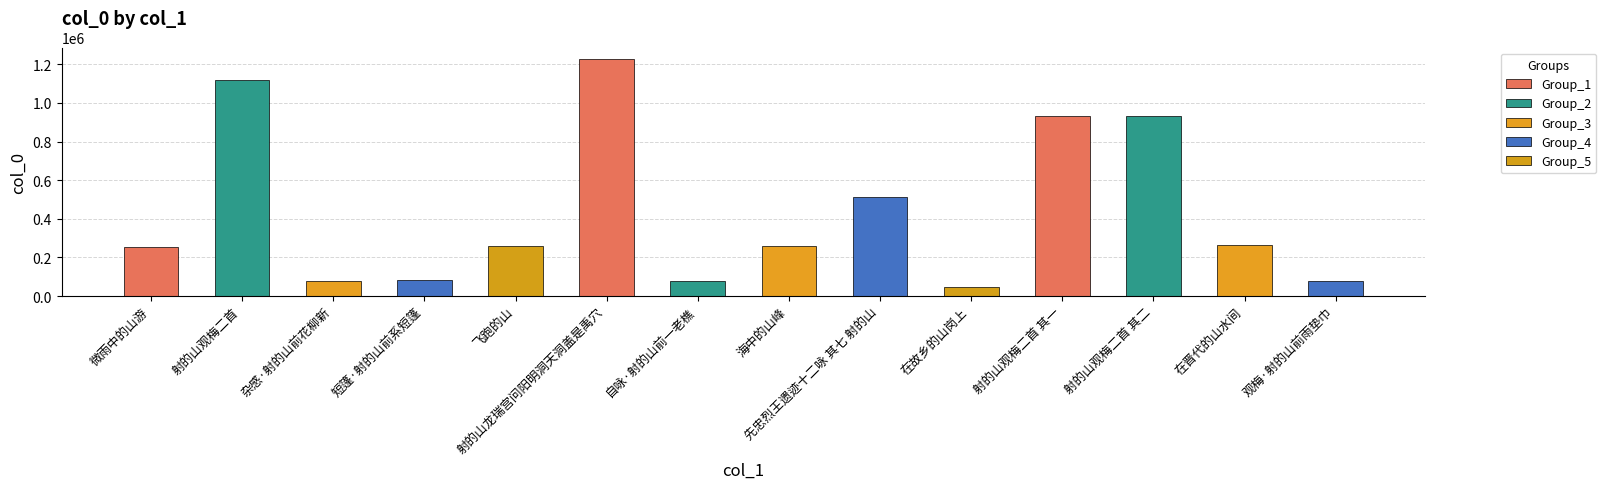

True or false: the data shows 261945 at 在晋代的山水间.

True